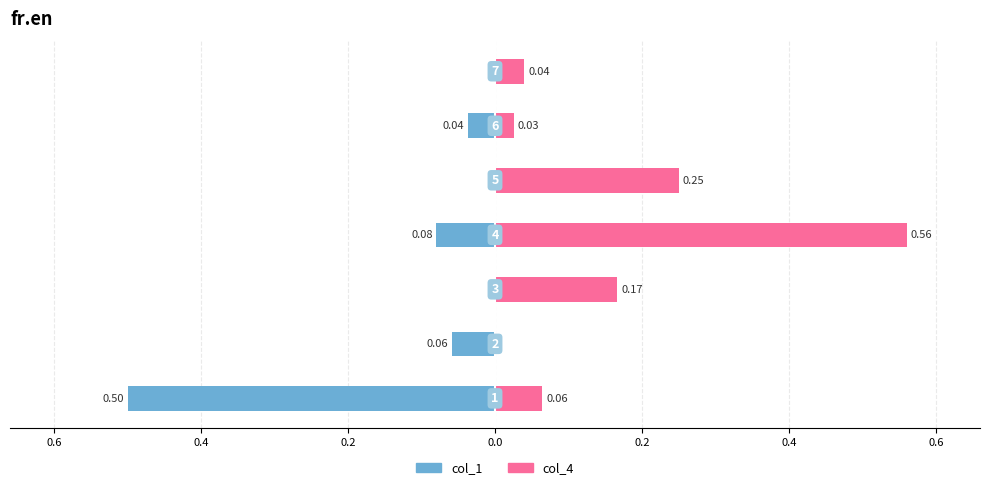

The col_4 series shows -0.4 at 0.6. True or false?

False